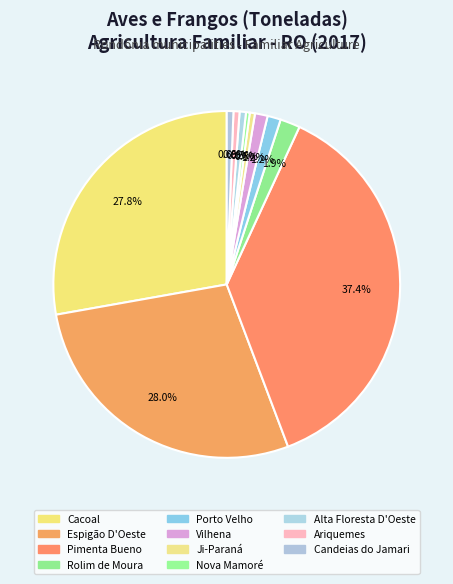

Count the number of slices in the pie.

11